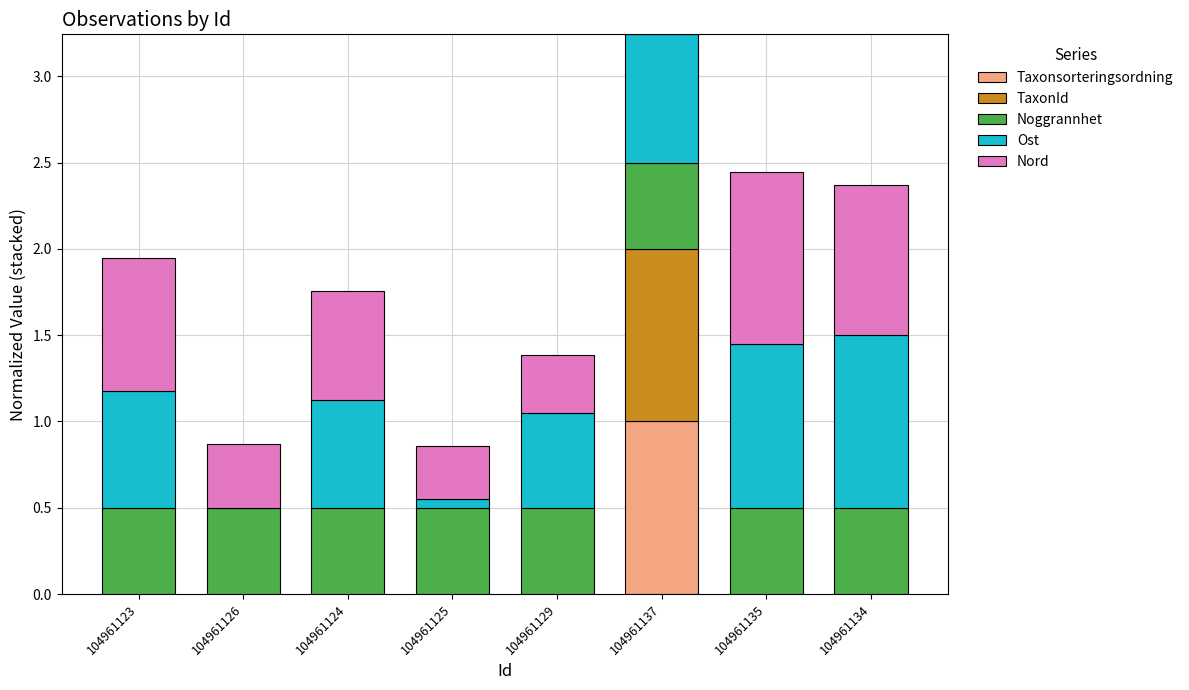

The Taxonsorteringsordning series shows 0.3 at 104961126. True or false?

False